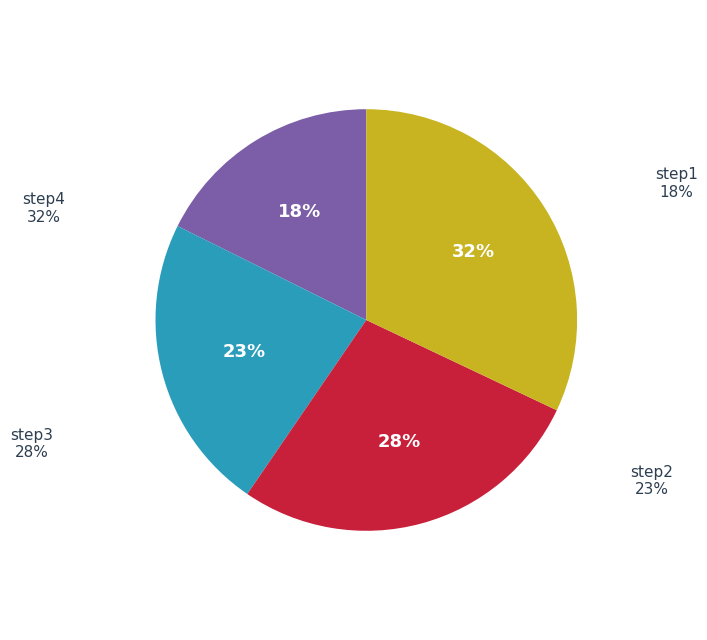

Which has a higher value, step4 or step1?

step4